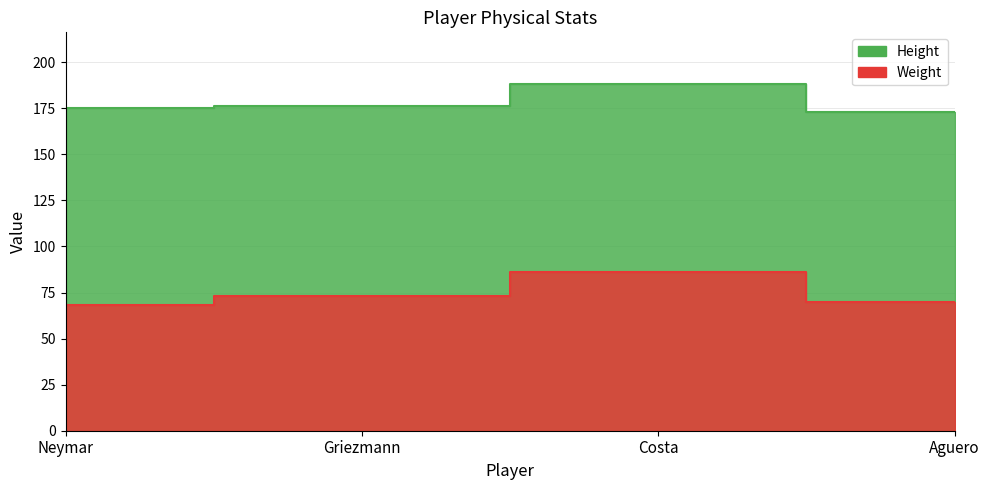

What is the maximum value for Weight?

86